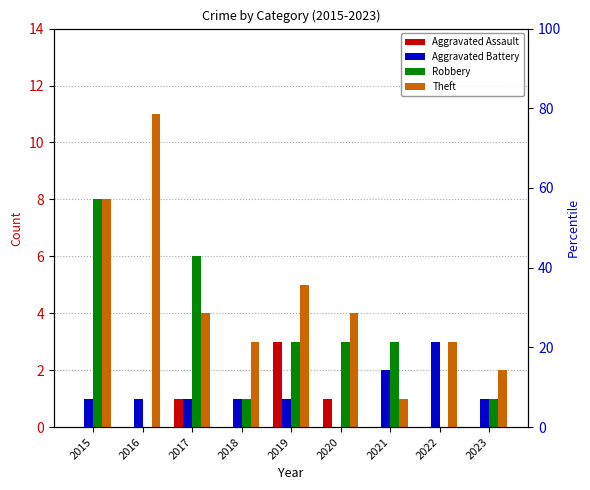

Where is Aggravated Assault nearest to the value 1?

2017